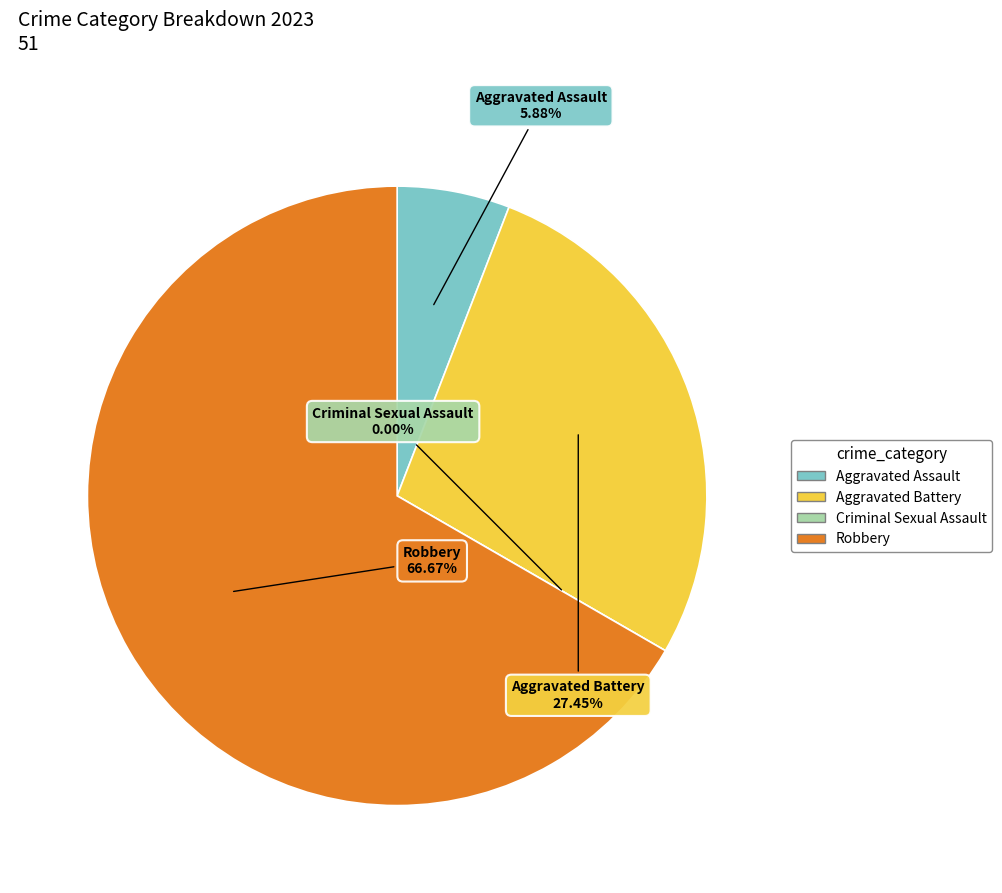

To the nearest percent, what is the average slice percentage?

25%